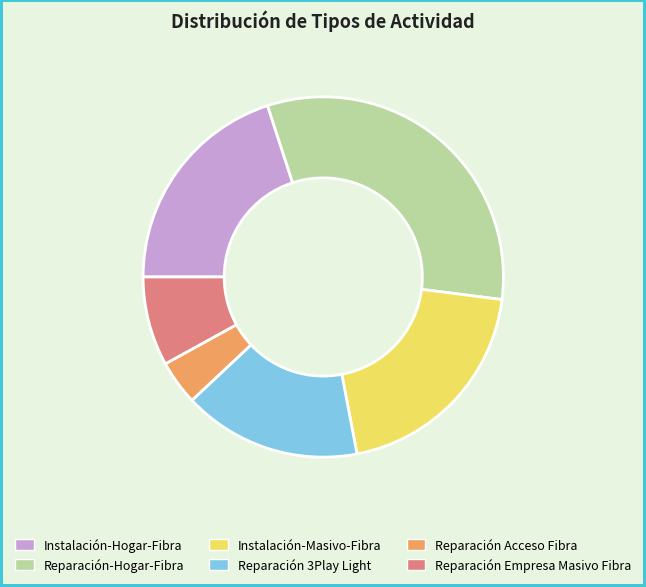

Is Reparación Empresa Masivo Fibra the majority of the pie?

No